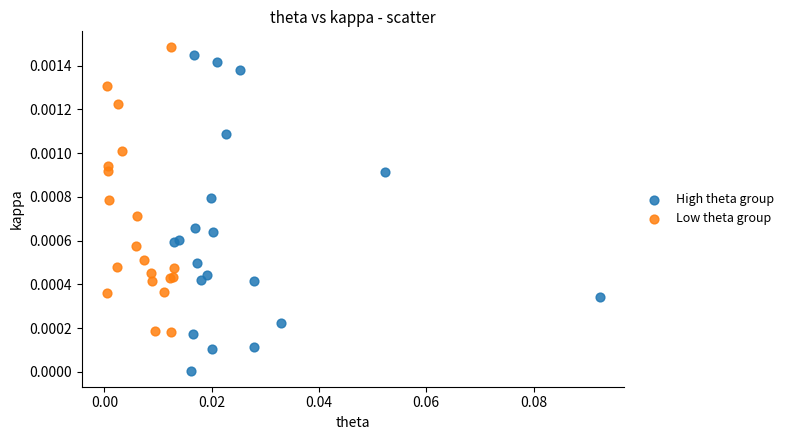

Which series has the largest Y range (max minus min)?

High theta group